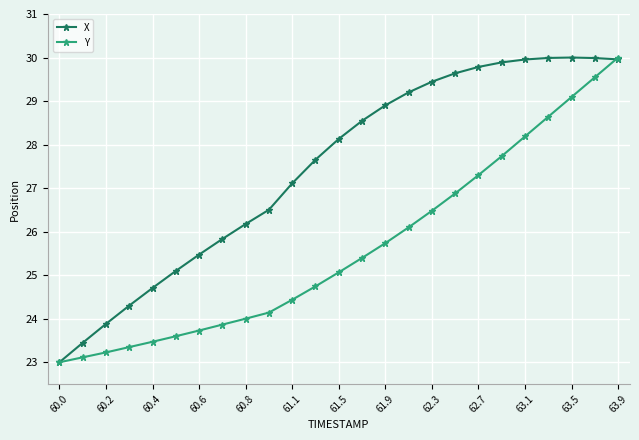

What is the minimum value shown in the chart?

23.0